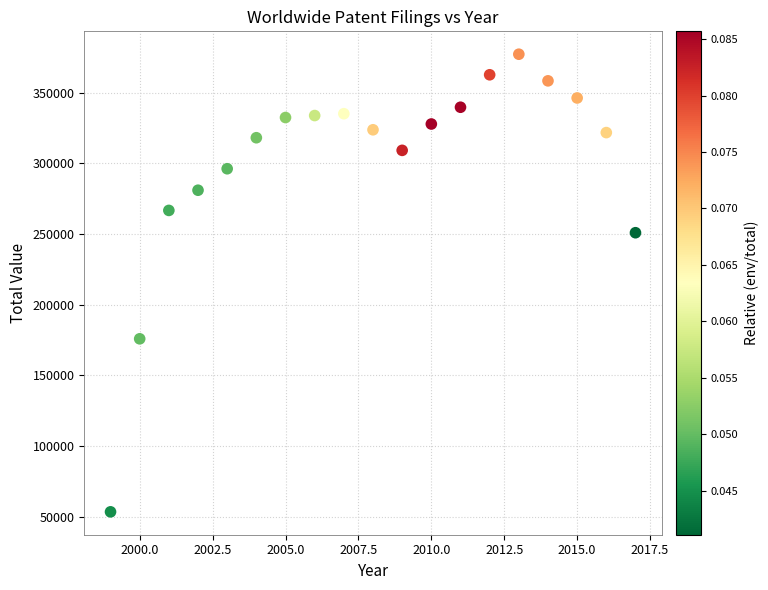

What Y value in the scatter plot is closest to 215268?

250866